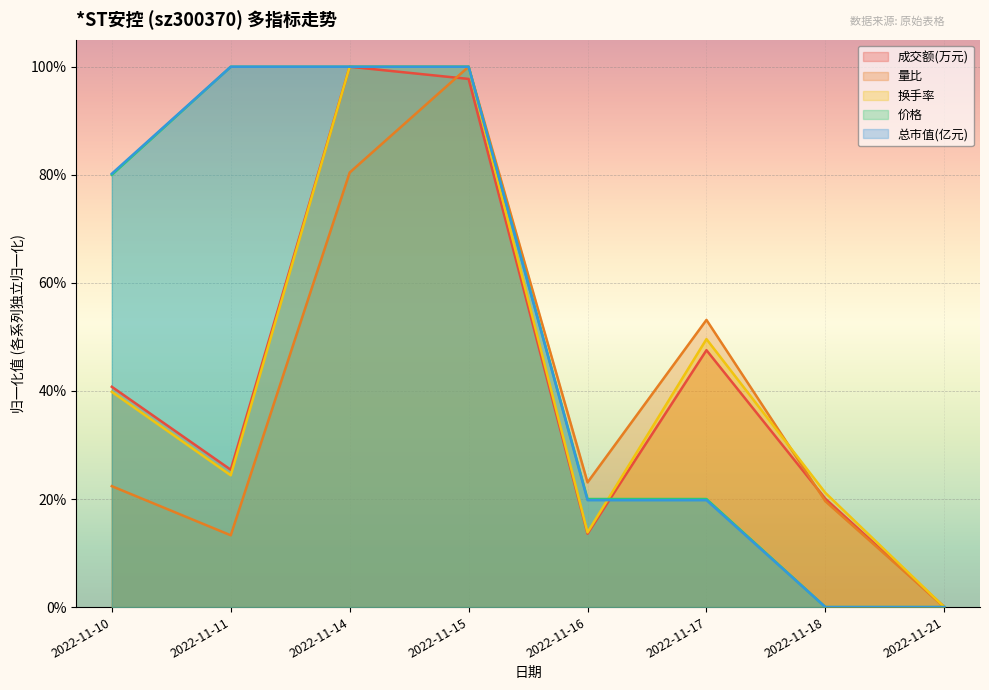

Does the chart display data point markers on the line(s)?

No